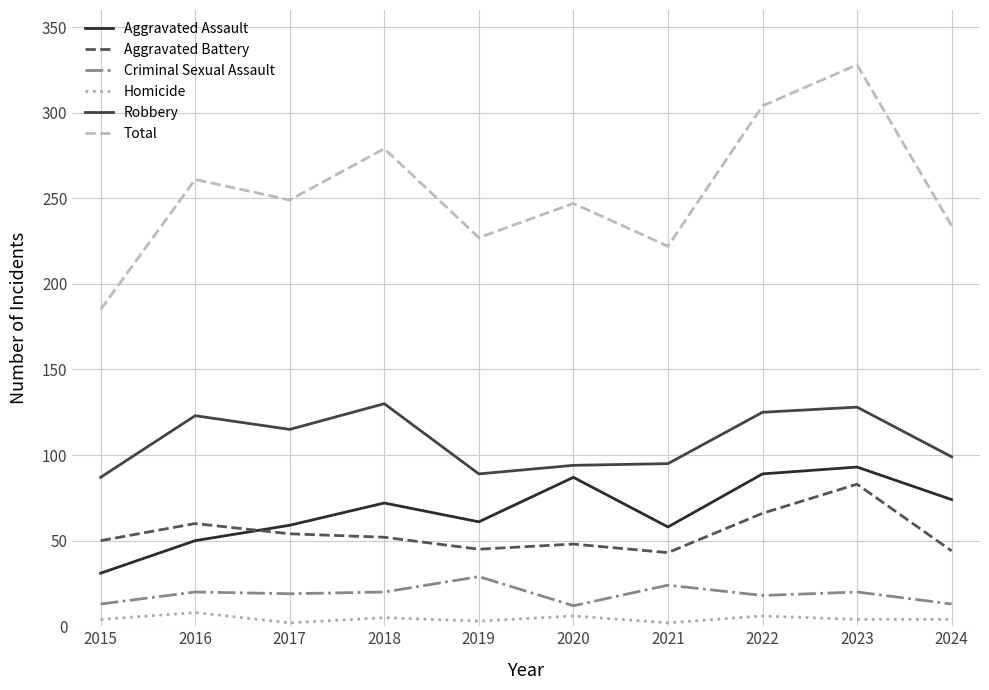

Where does the Robbery series first go above 115?

2016